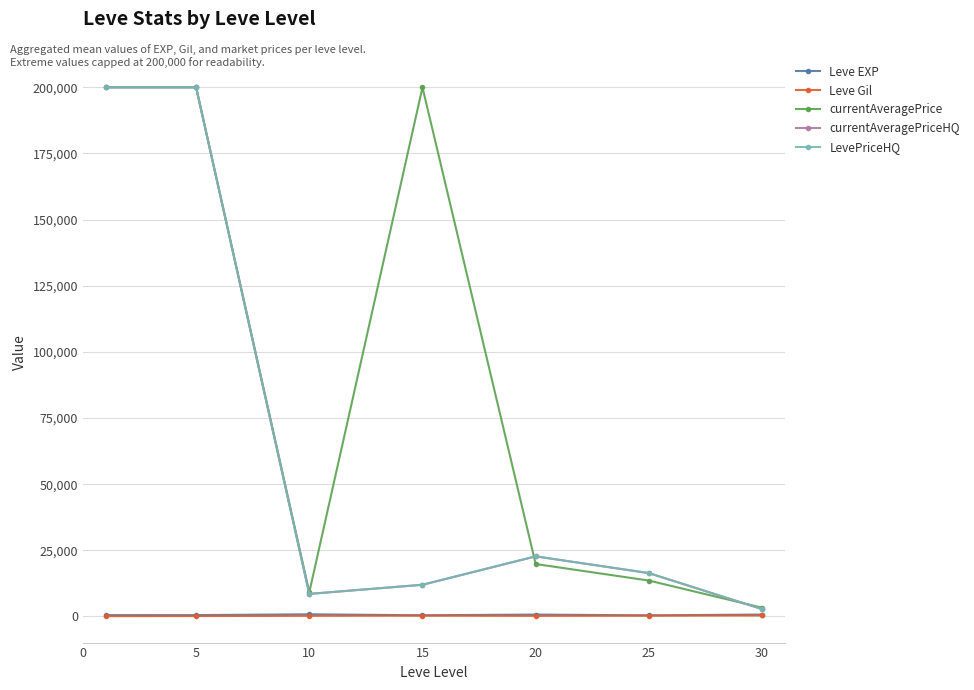

Is this an area chart (filled region under the line)?

No